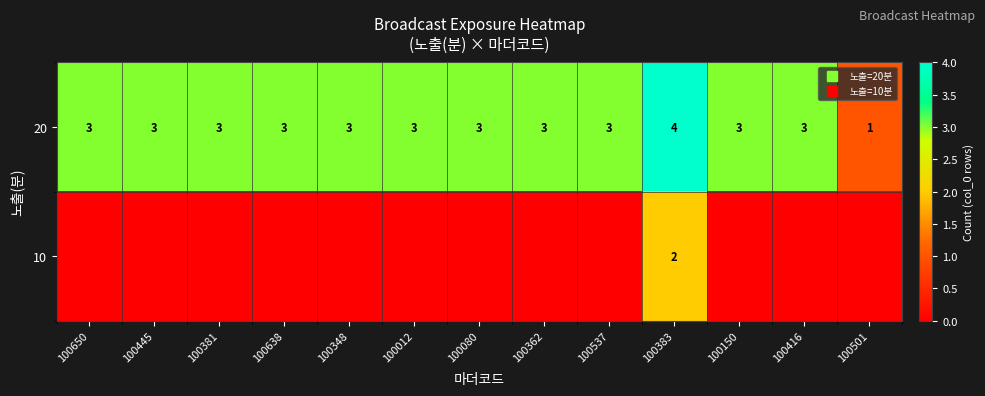

What is the difference between the highest and lowest values at 100537?

3